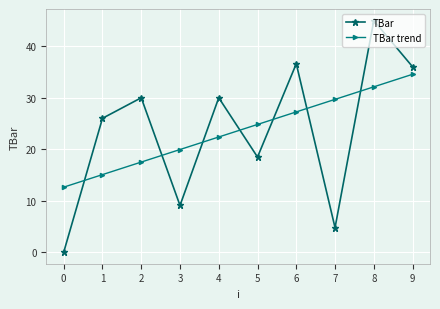

True or false: TBar trend has more than 0 points higher than both neighbors.

False